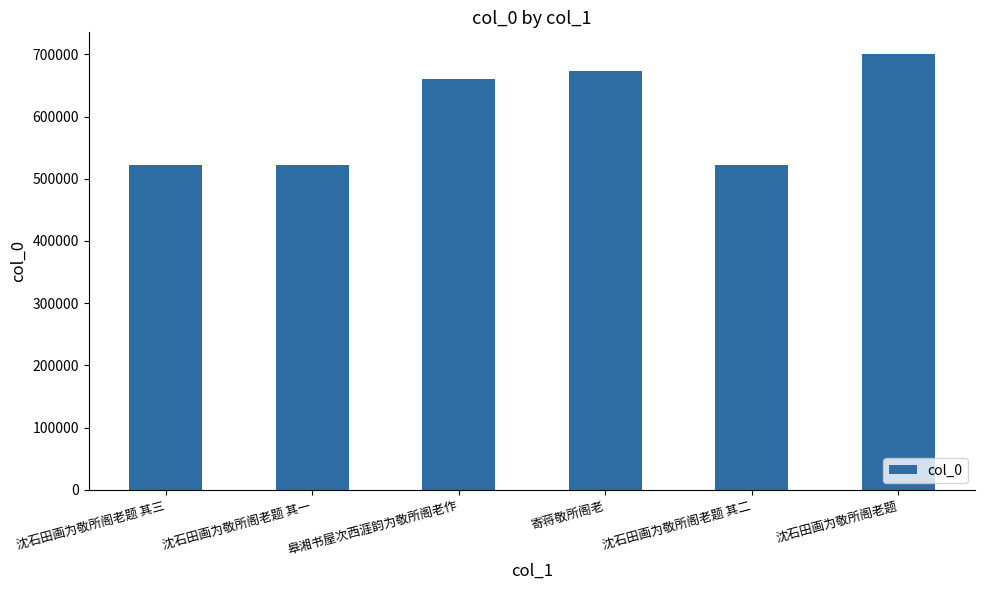

What is the greatest value displayed?

700297